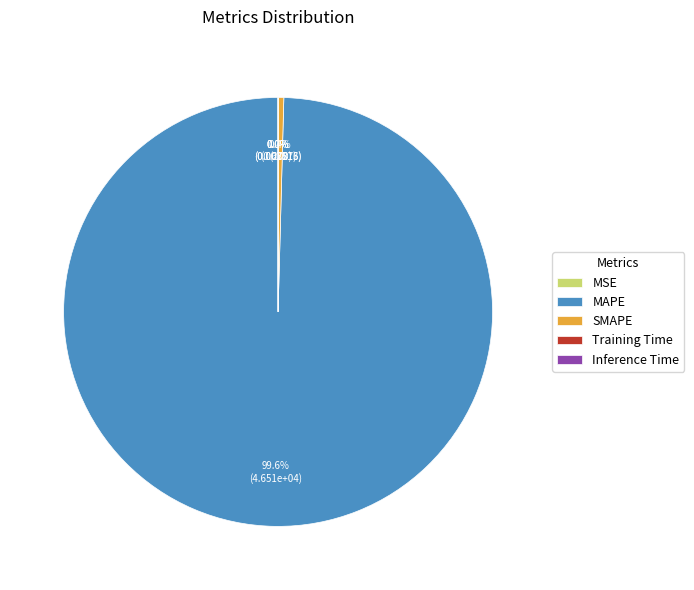

What is the largest slice in the pie chart?

MAPE